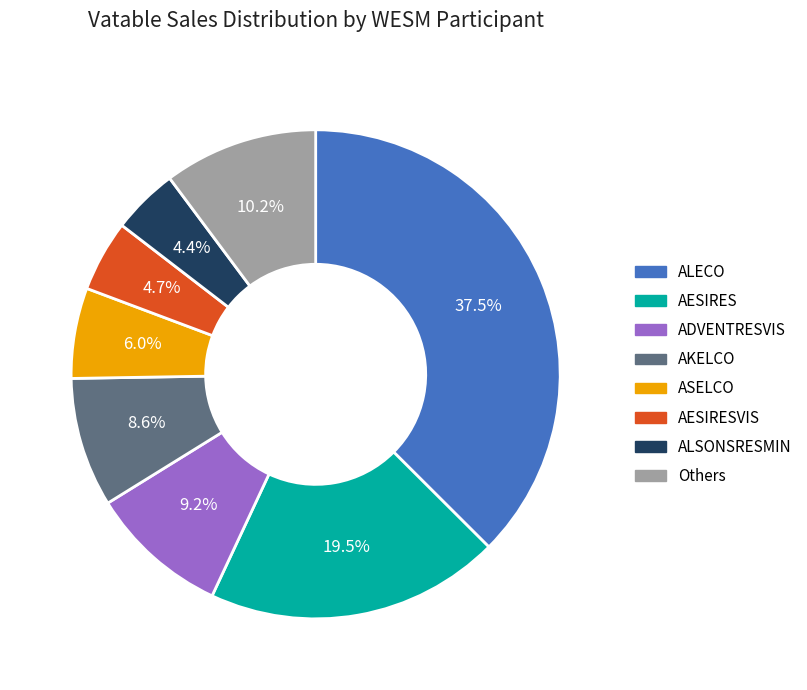

Which category has the biggest portion of the pie?

ALECO